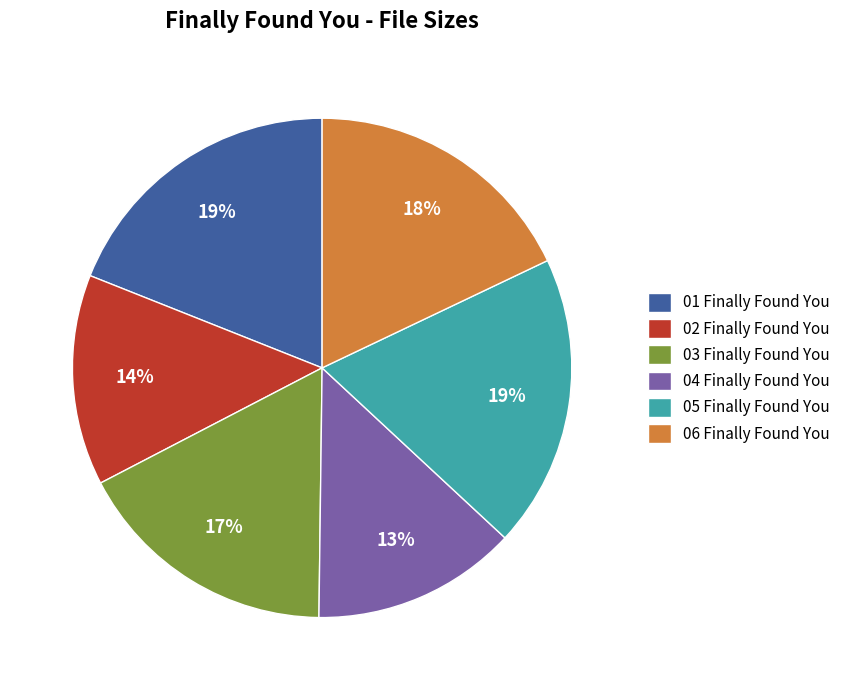

To the nearest percent, what portion does 03 Finally Found You represent?

17%